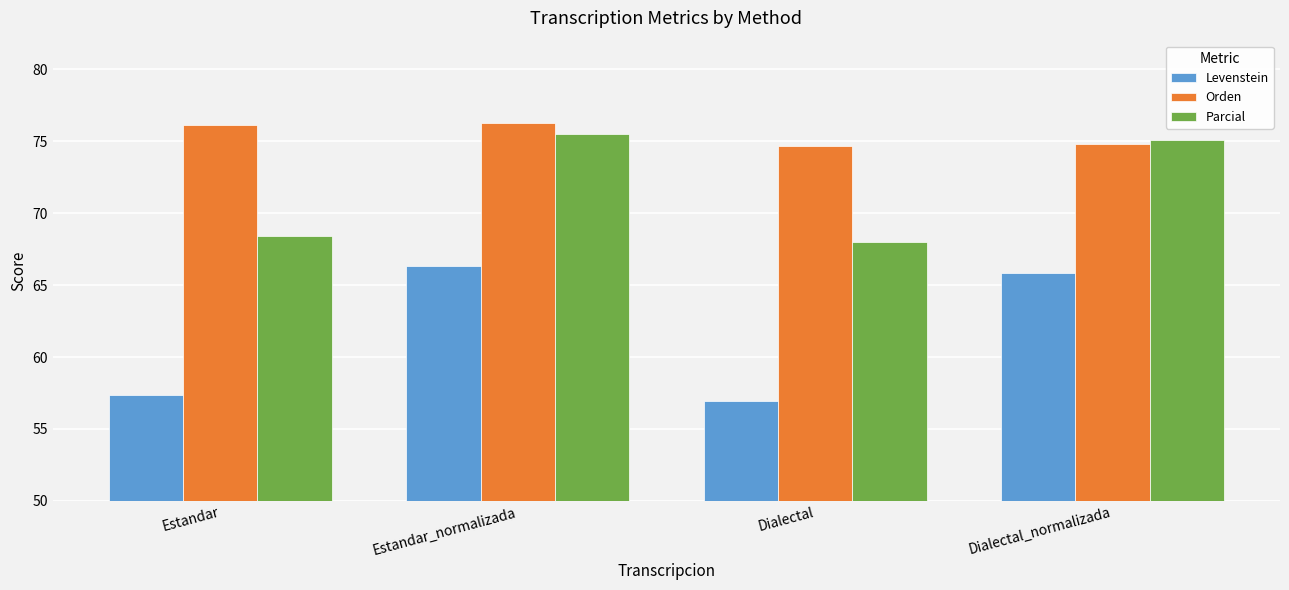

At how many categories does at least one series exceed 64?

4